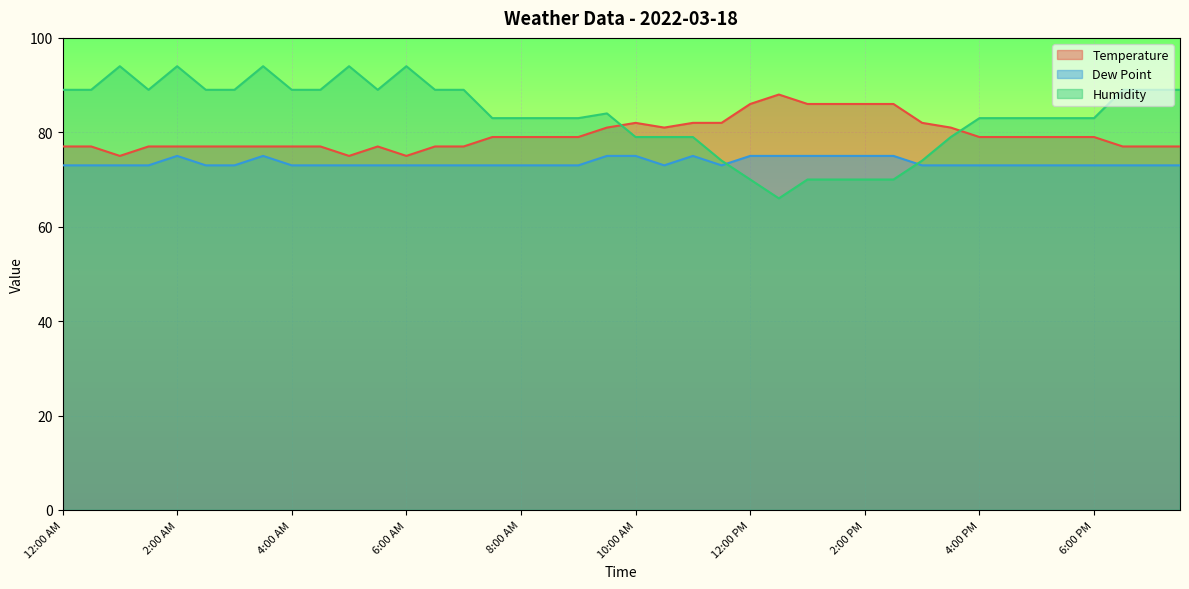

What is the label of the 37th point from the left?

6:00 PM